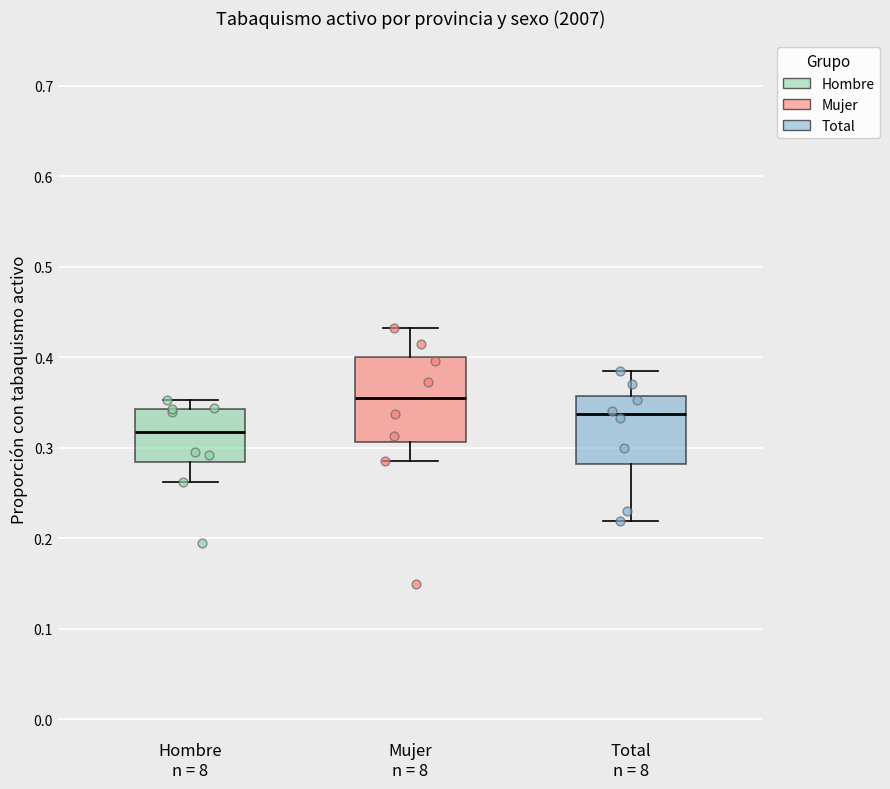

Reading left to right, read every box against the y-axis: the position of its median line, the range the box covers, and the ends of its whiskers. The values are not printed on the chart, so give them approximately, as read against the axis.

Hombre n = 8: median 0.32, box 0.28 to 0.34, whiskers 0.26 to 0.35
Mujer n = 8: median 0.36, box 0.31 to 0.40, whiskers 0.29 to 0.43
Total n = 8: median 0.34, box 0.28 to 0.36, whiskers 0.22 to 0.38